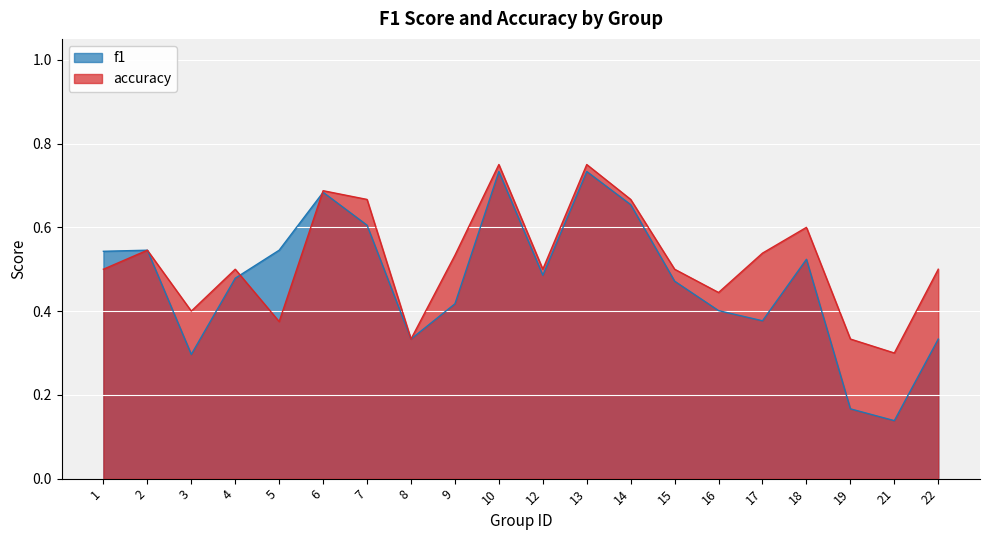

What is the value of the f1 point at the 8th from the left?

0.3